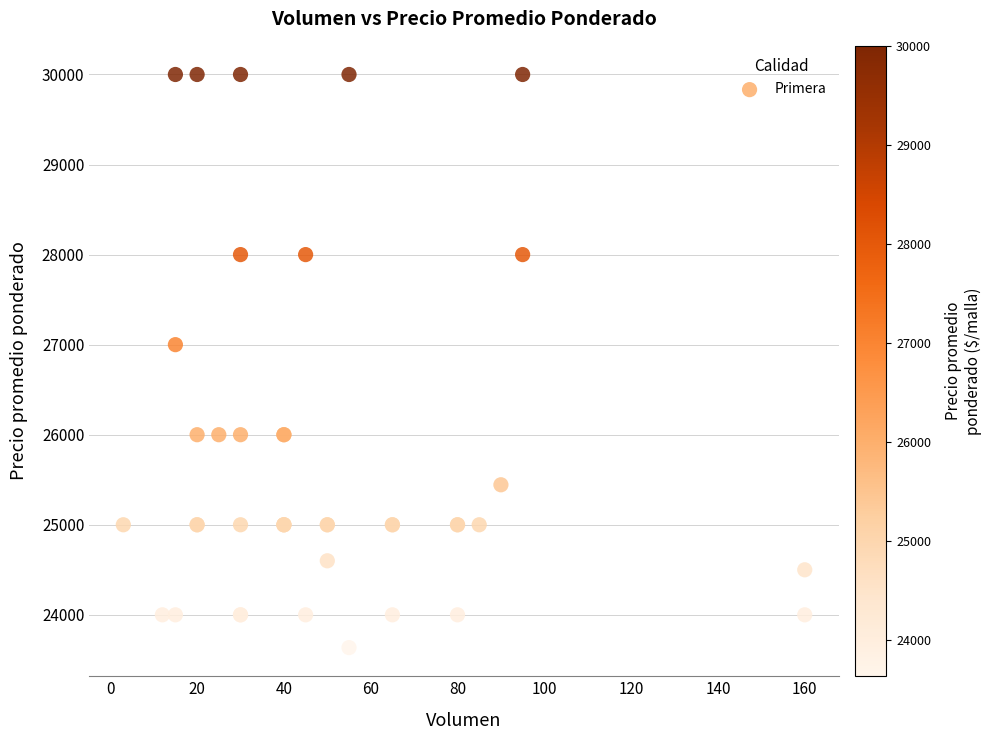

What Y value in the scatter plot is closest to 26818?

27000